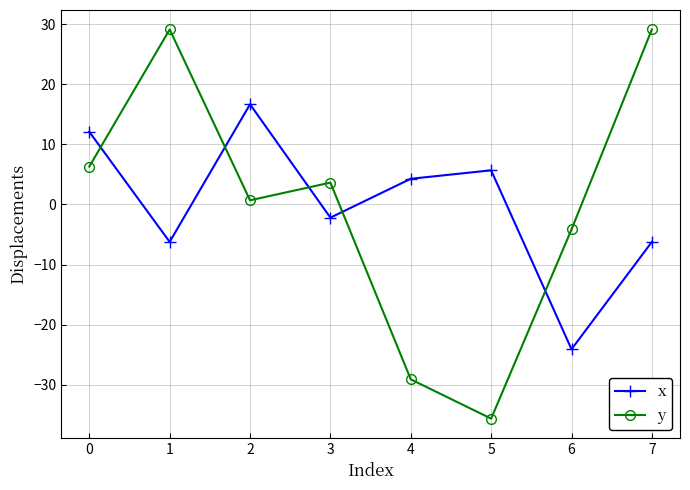

What is the difference between the second highest and second lowest values in the x series?

18.3